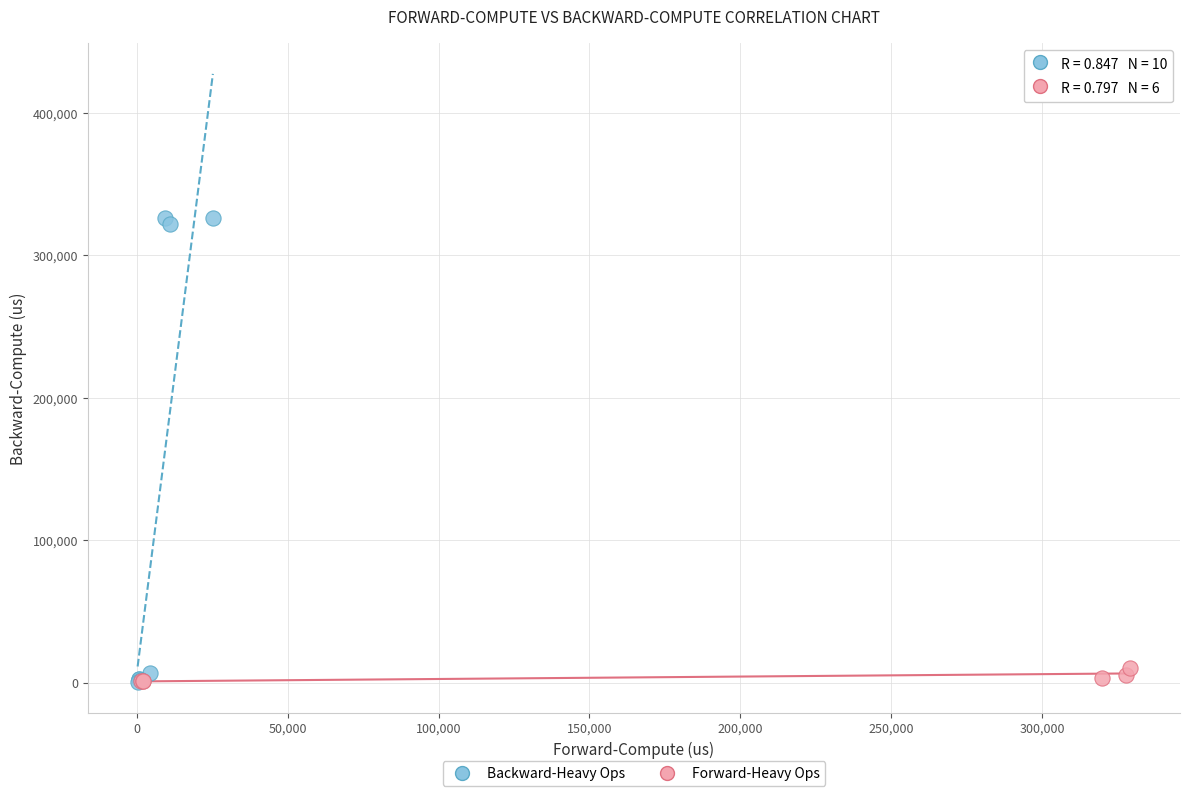

Which series contains the highest Y value?

Backward-Heavy Ops